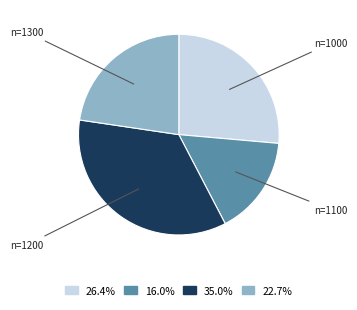

Do 16.0% and 22.7% together represent more than half of the pie?

No